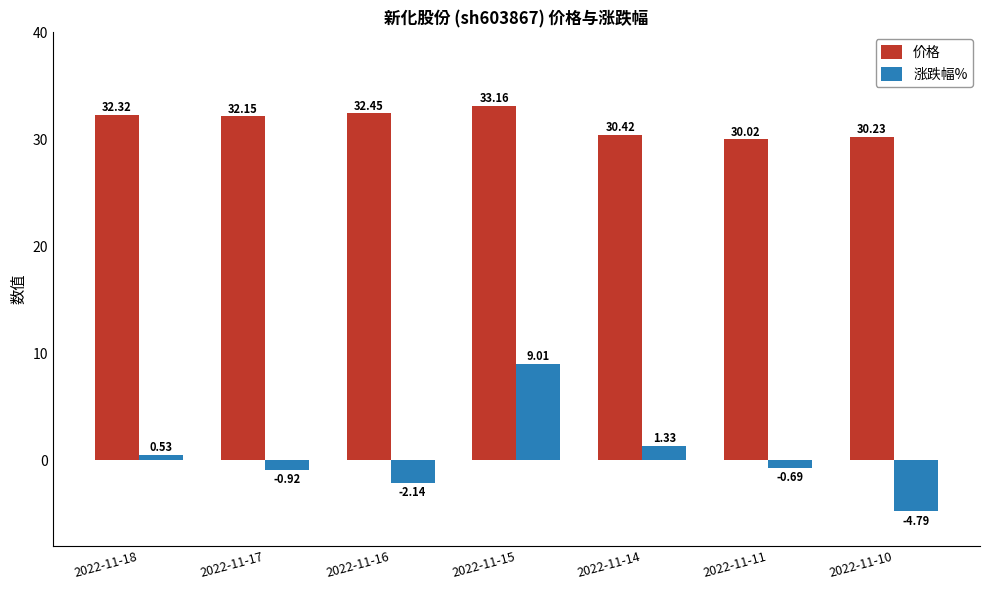

Which series has the widest spread of values?

涨跌幅%